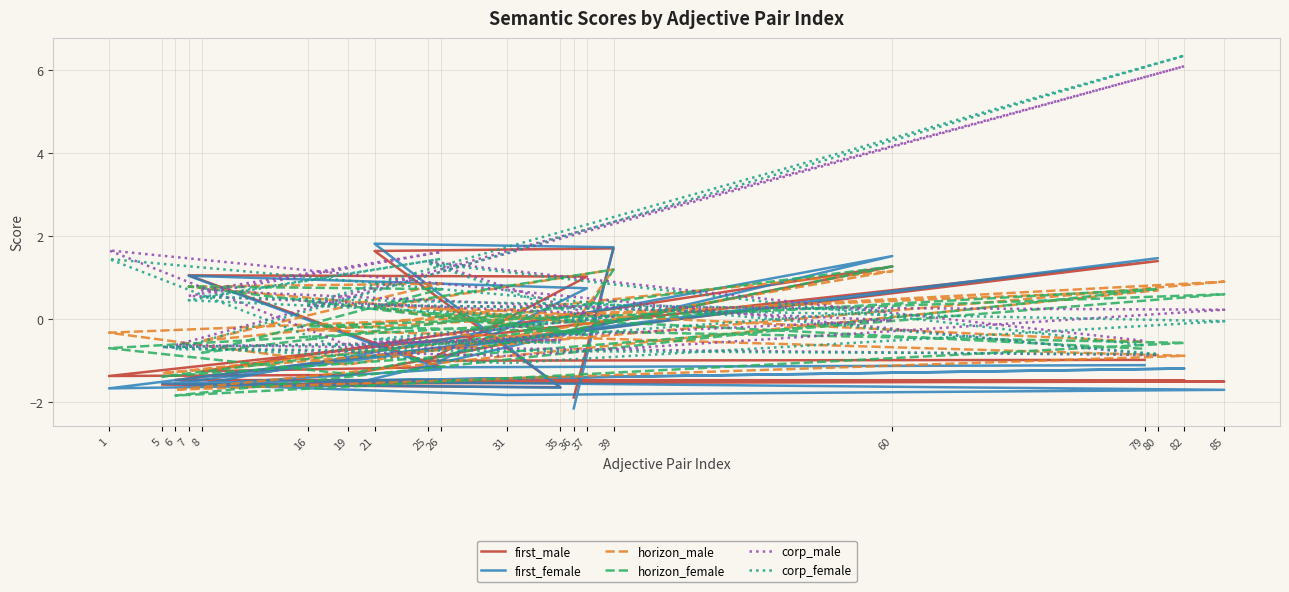

What is the lowest value of the corp_male series?

-0.9